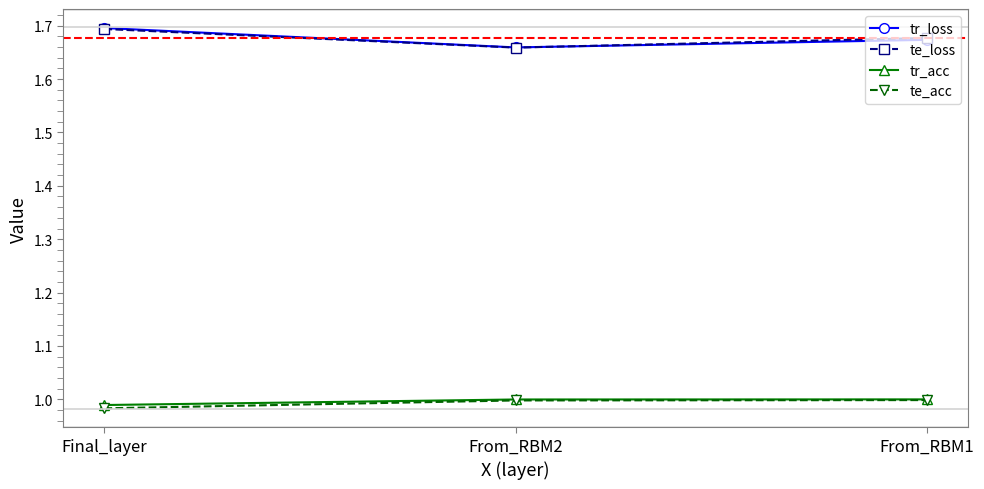

At which category does the chart reach its peak across all series?

Final_layer